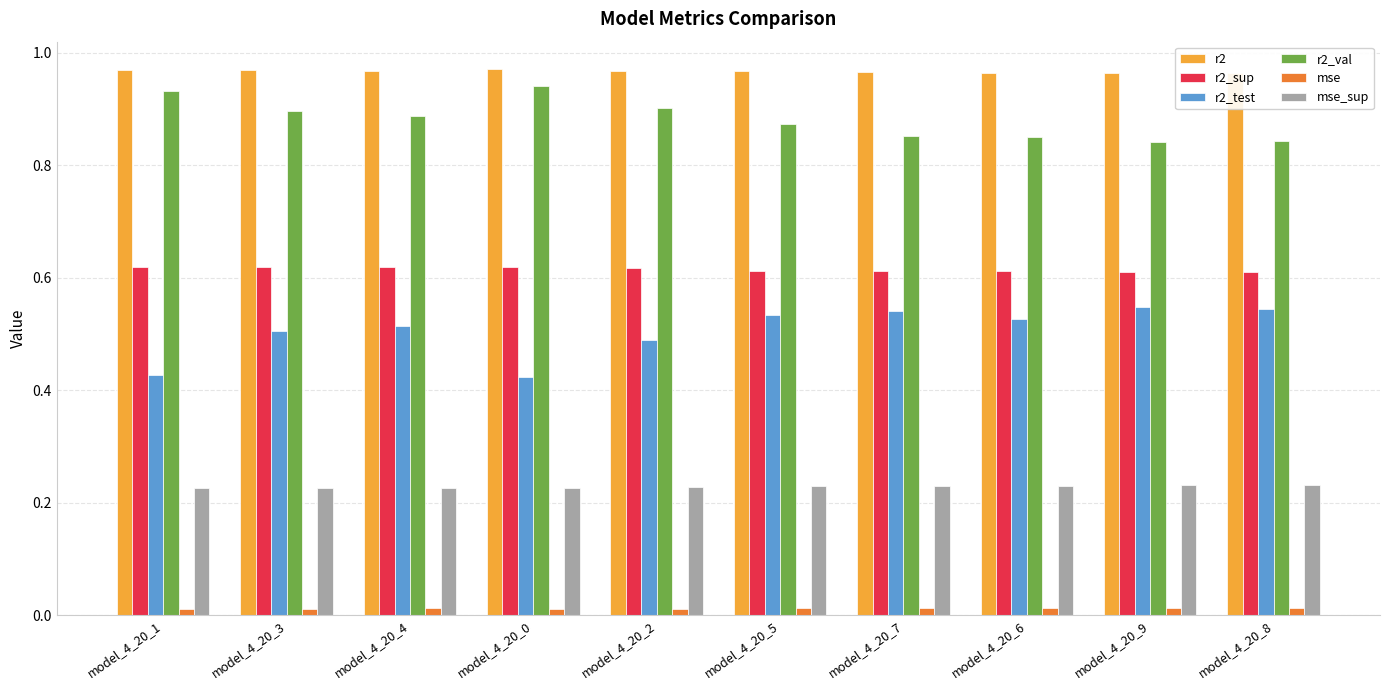

How many mse_sup values are between 0 and 1?

10